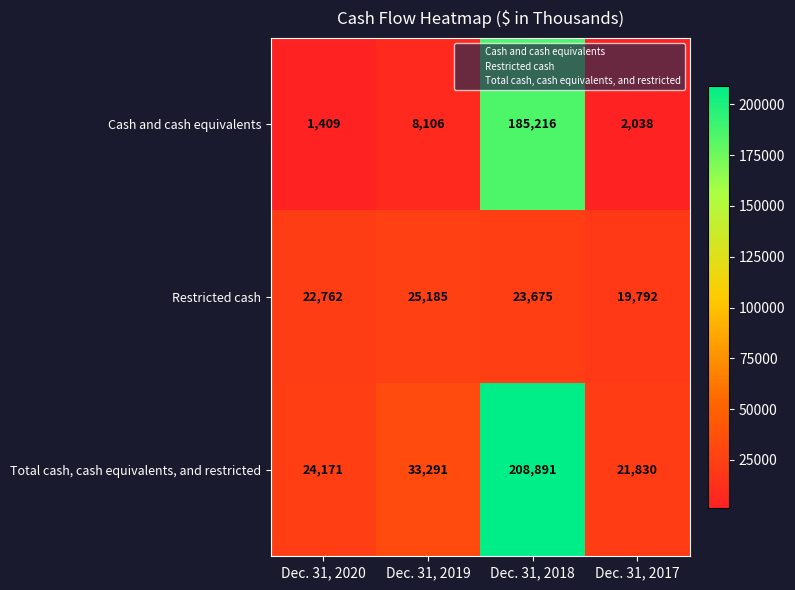

Count the number of categories in the chart.

4